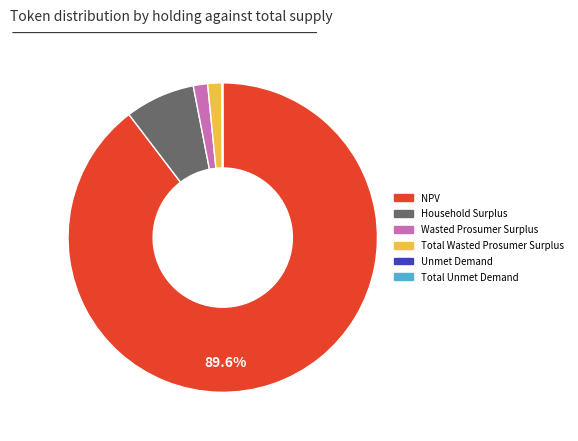

To the nearest percent, what portion does Household Surplus represent?

7%